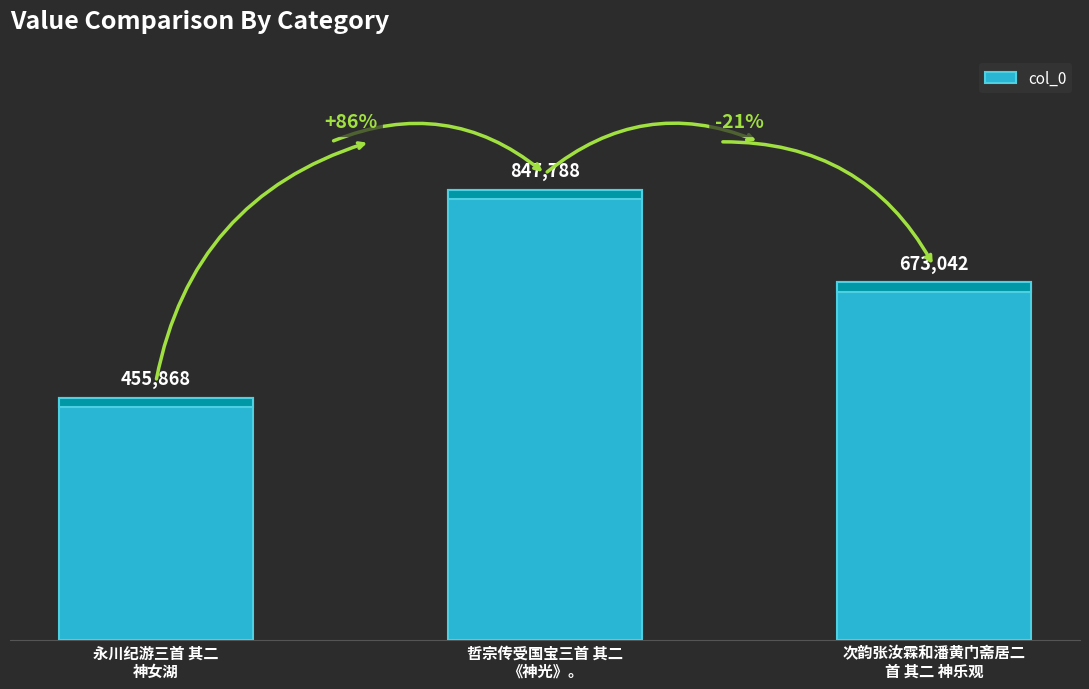

At which label does the data first exceed 673042?

哲宗传受国宝三首 其二
《神光》。